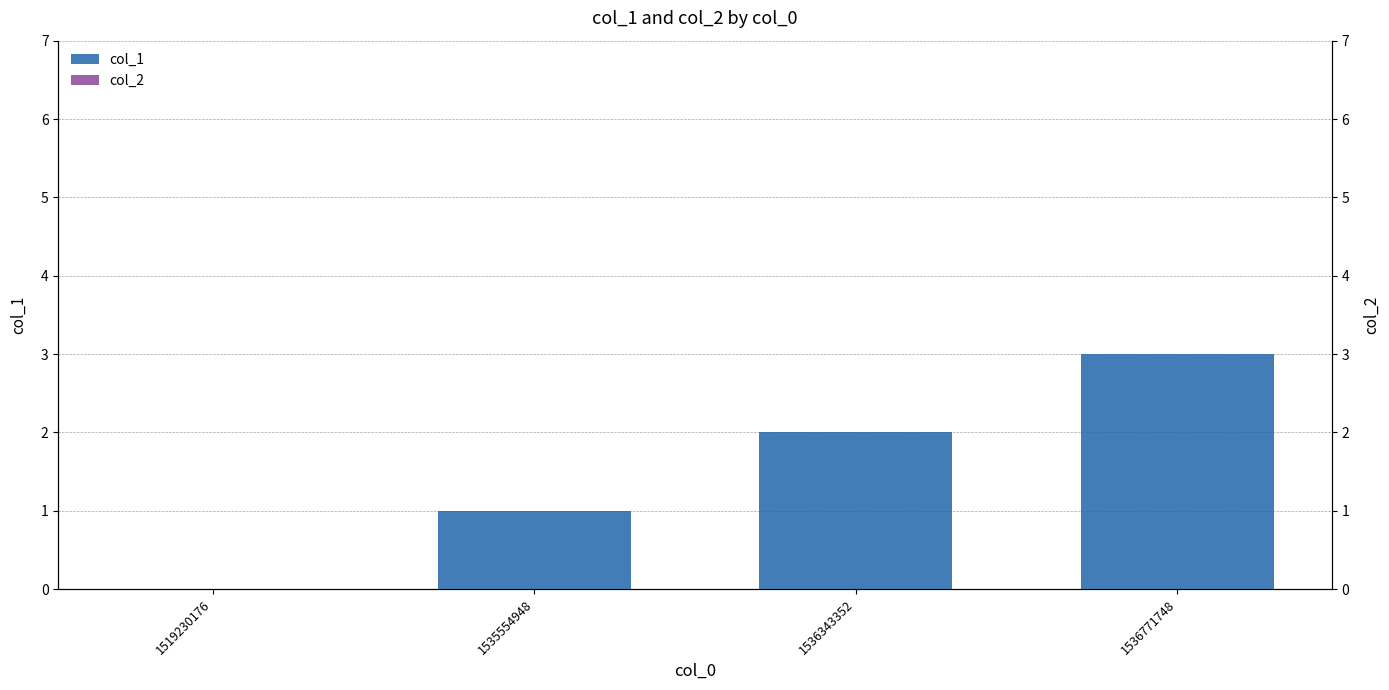

How many categories are shown in the chart?

4